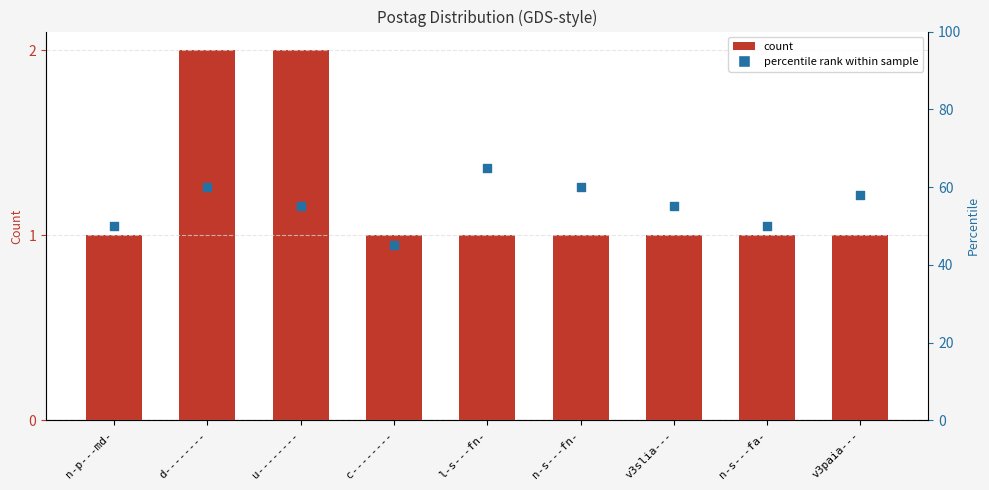

Which series contains the lowest Y value?

count